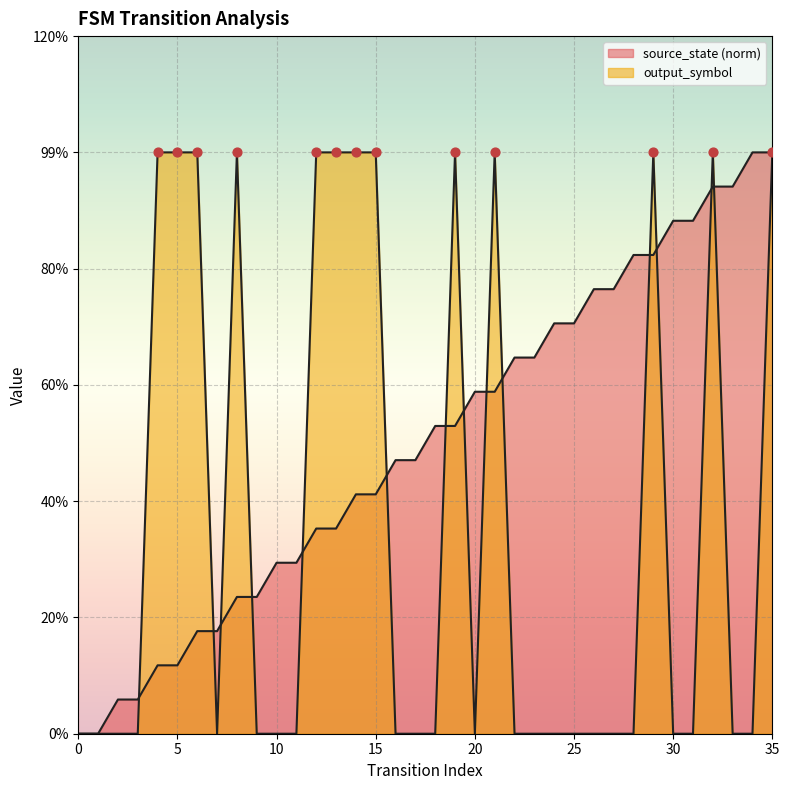

What is the total value across all series at 31?

0.9